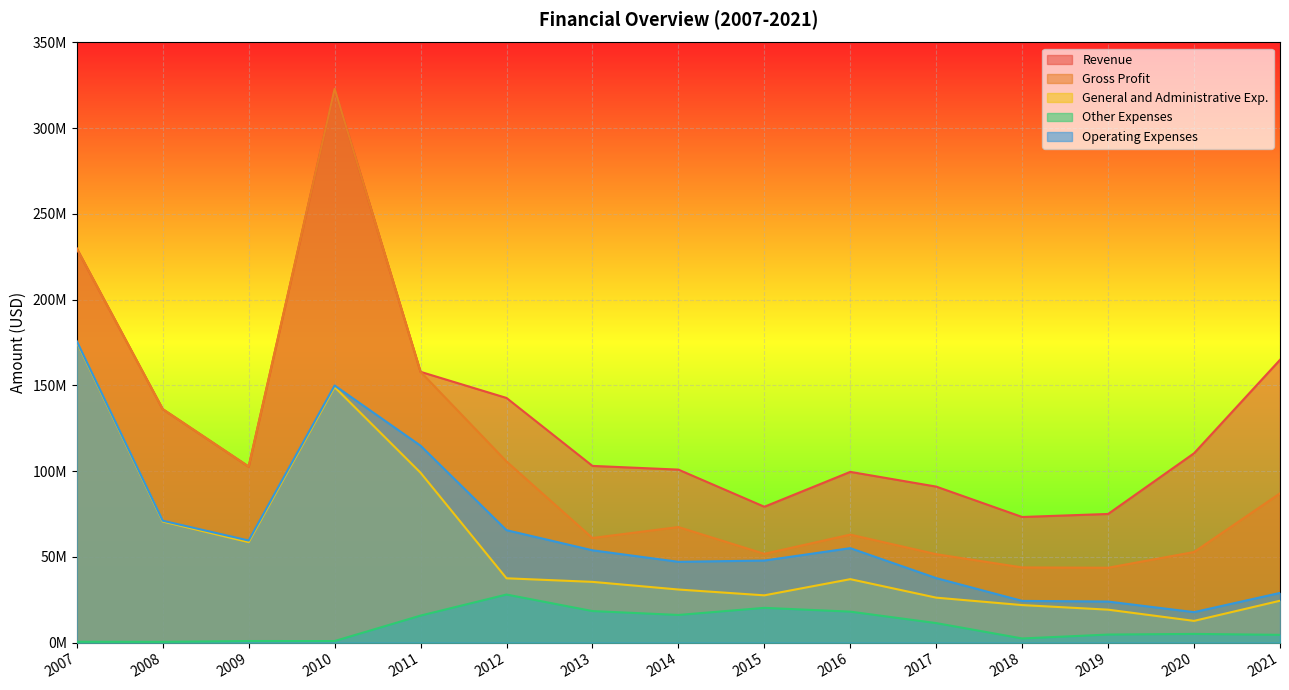

True or false: Other Expenses and Revenue intersect in this chart.

False